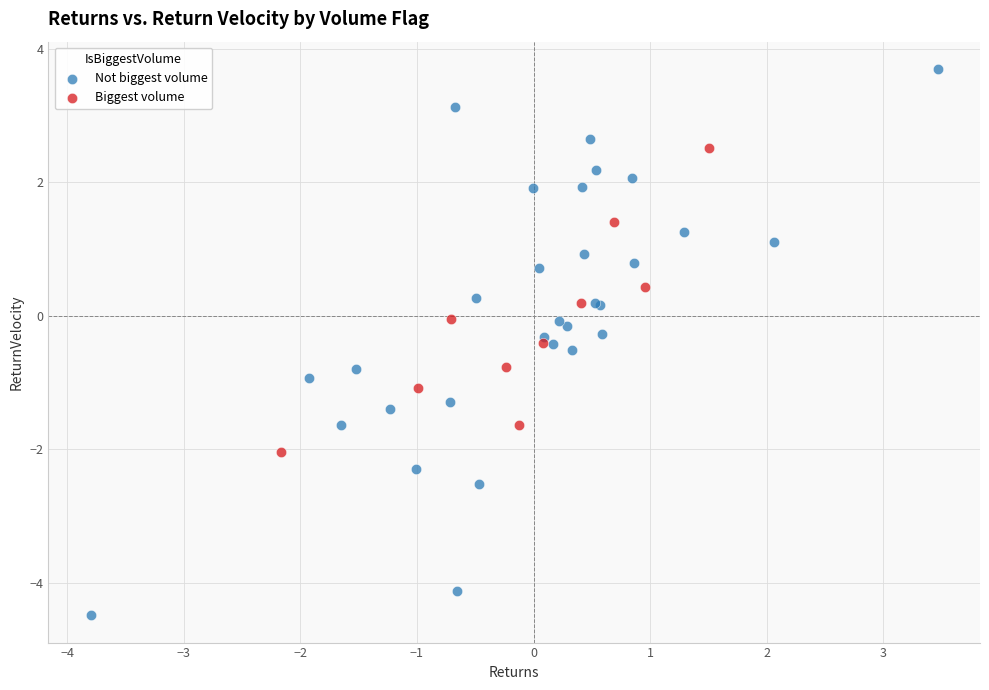

Which series reaches the minimum Y coordinate?

Not biggest volume